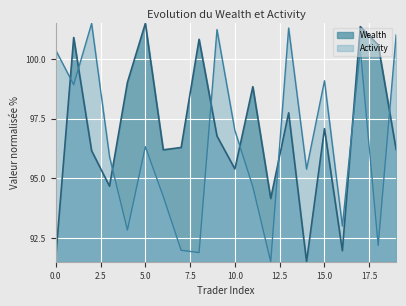

After their last crossing, which series has the higher values: Activity or Wealth?

Activity